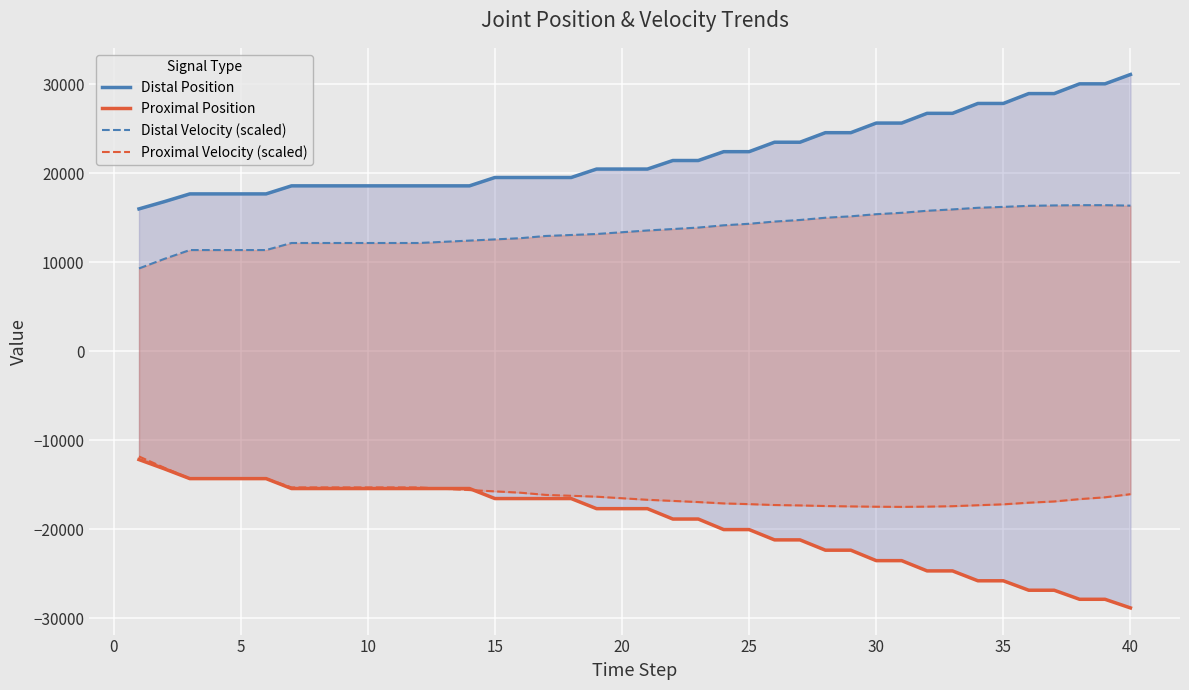

Which series has the largest range (max minus min)?

Proximal Position